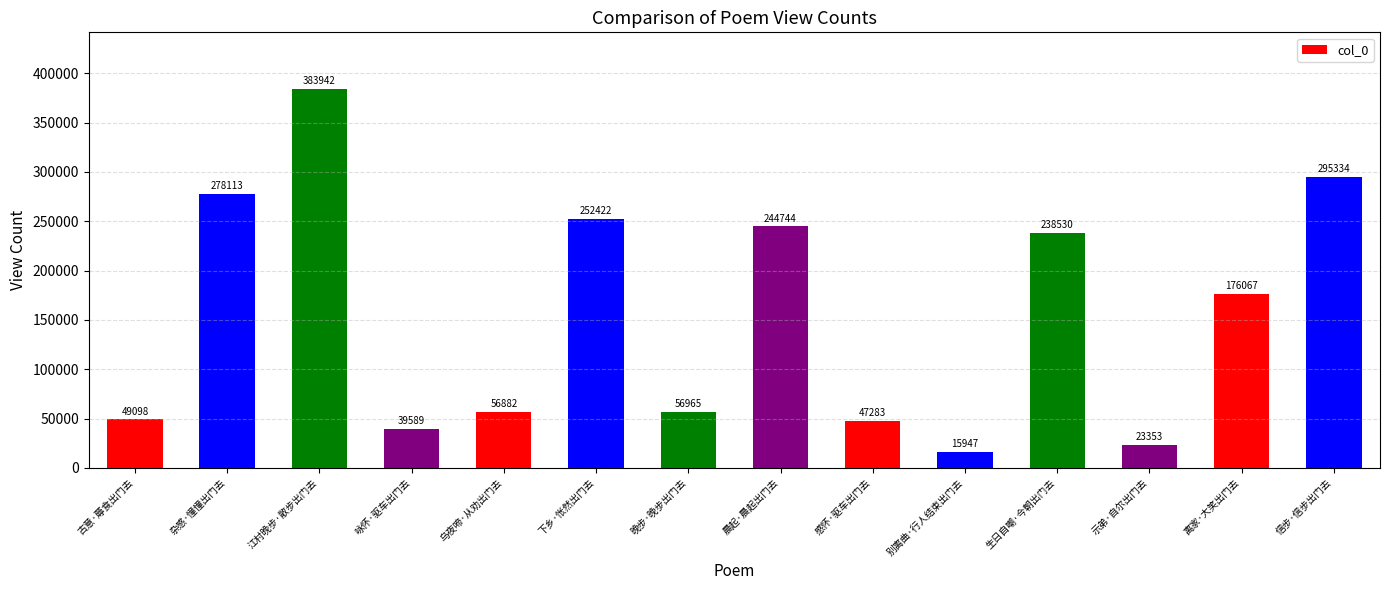

How many values are below 176067?

7